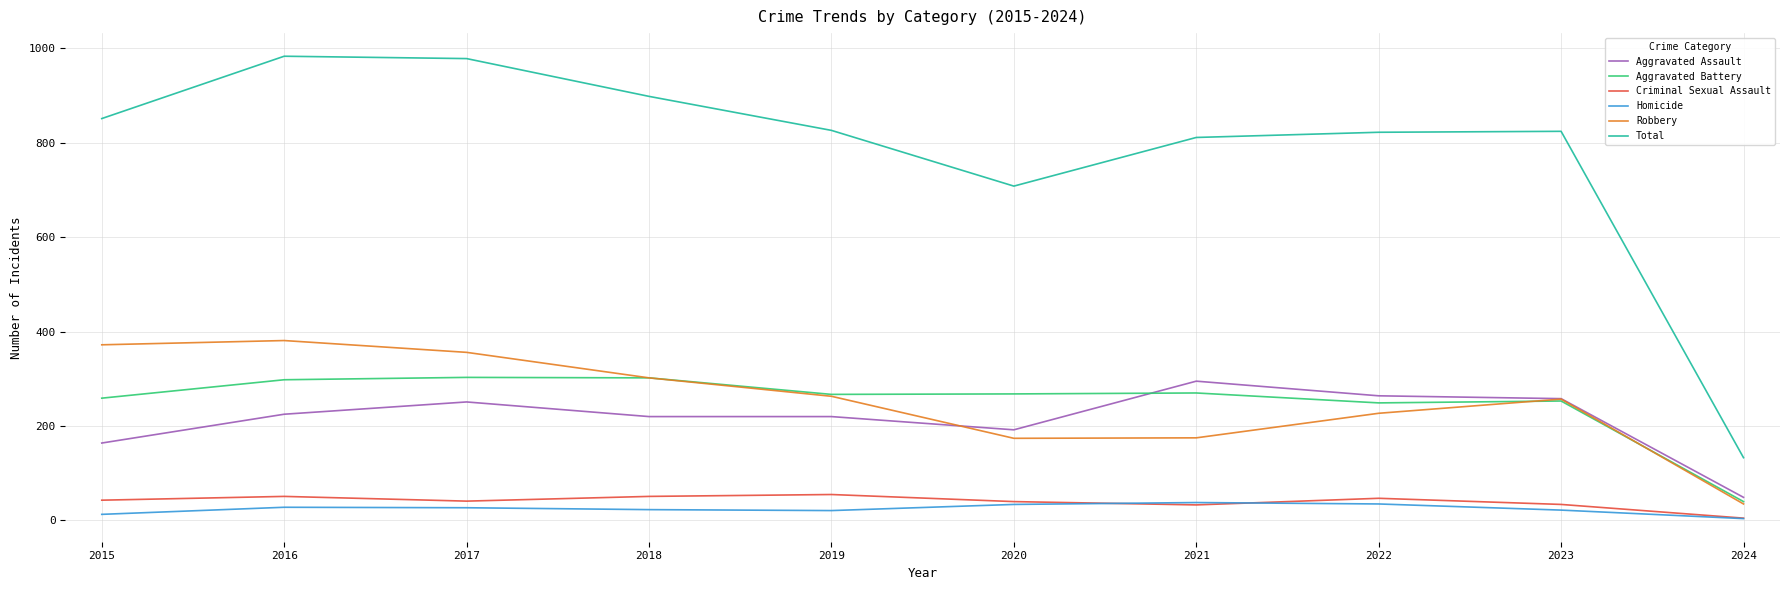

At which label is Aggravated Assault closest to 172?

2015